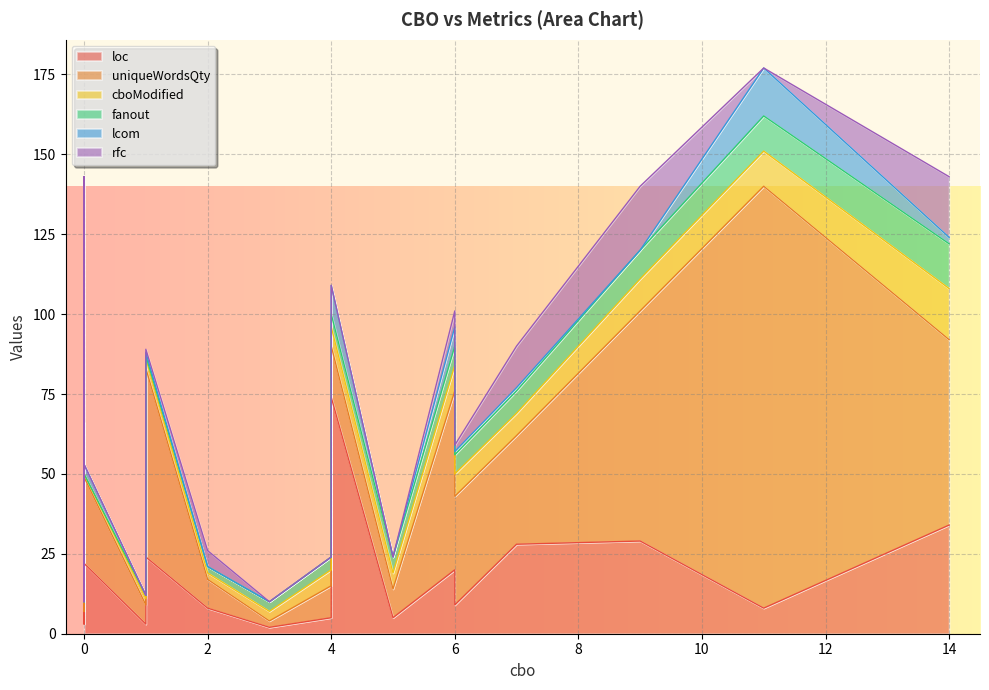

True or false: fanout has more than 2 interior local peaks.

True